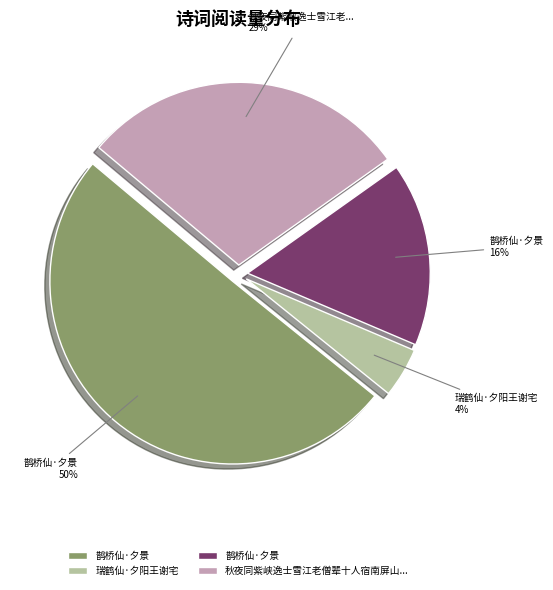

To the nearest percent, what is the difference between the largest and smallest slice percentages?

46%